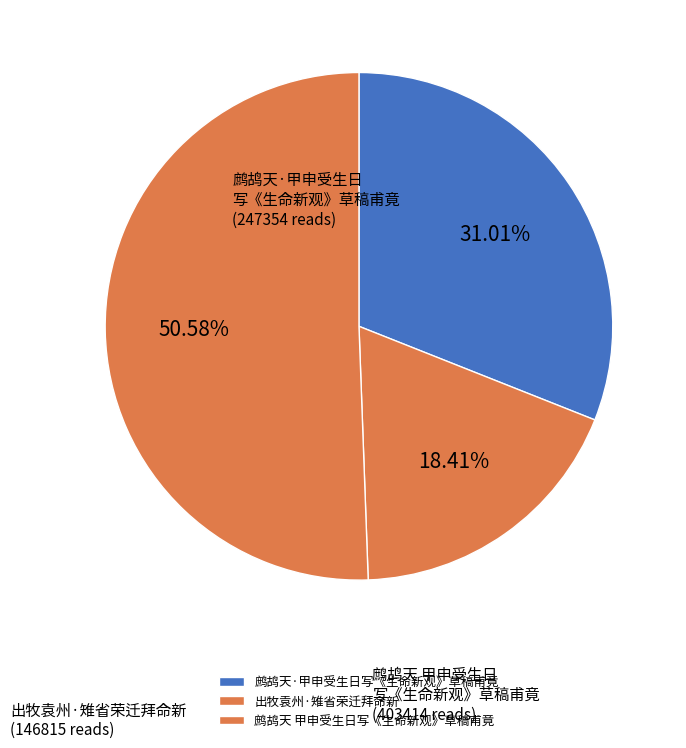

To the nearest percent, what is the difference between the largest and smallest slice percentages?

32%